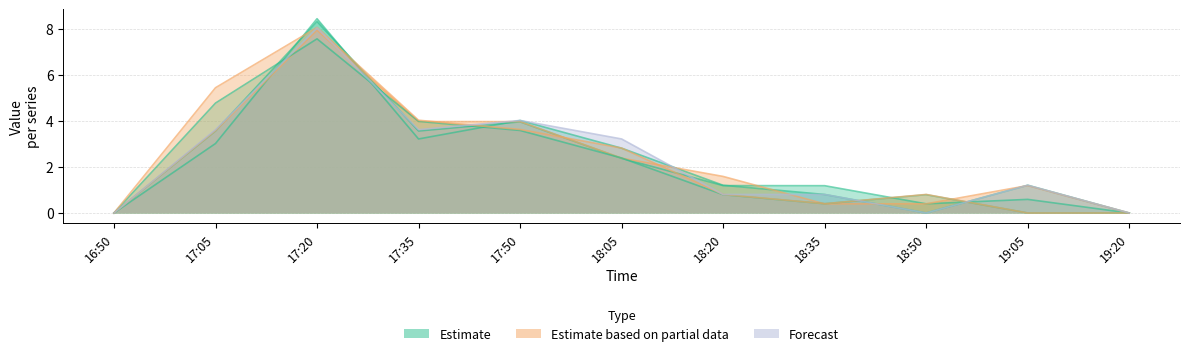

What is the difference between the highest and lowest values at 17:05?

2.4